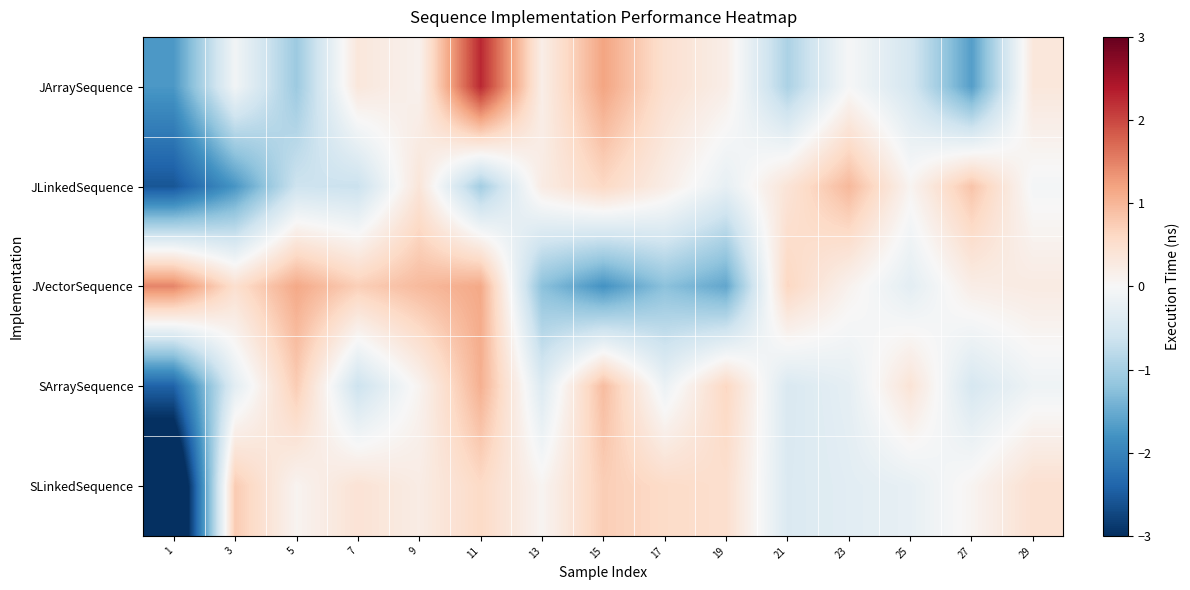

Count the number of categories in the chart.

15